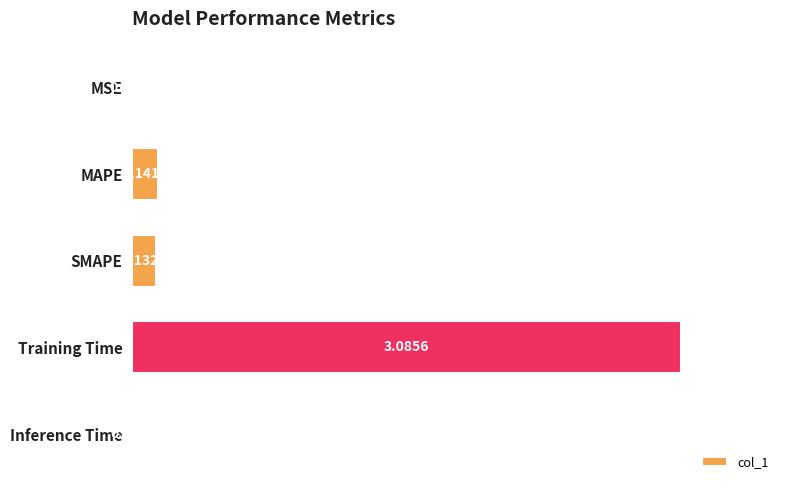

Between MSE and Inference Time, which is larger?

Inference Time